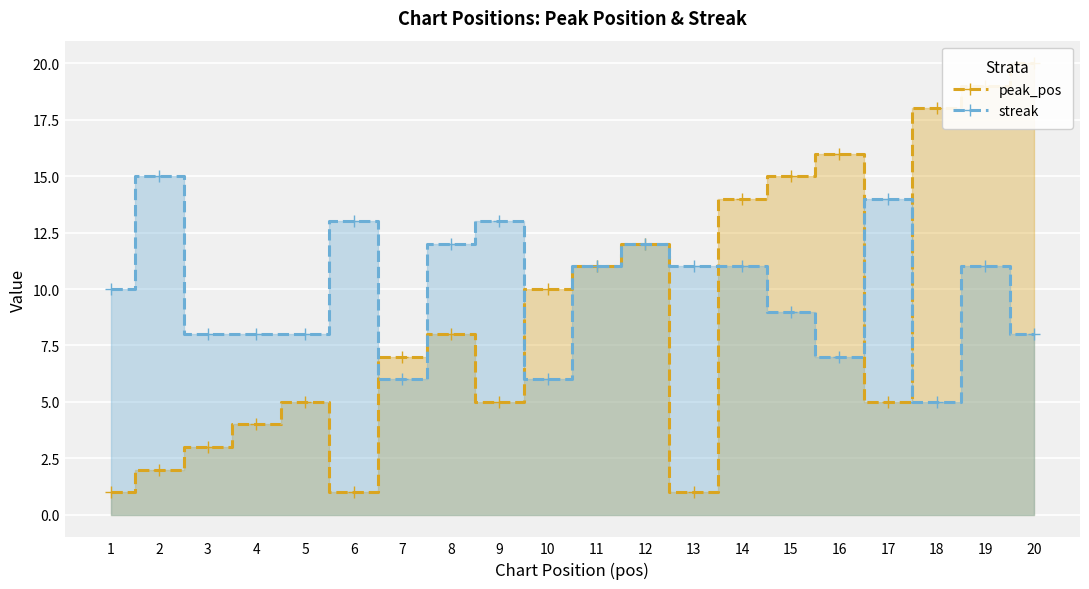

What is the sum of all streak values?

198